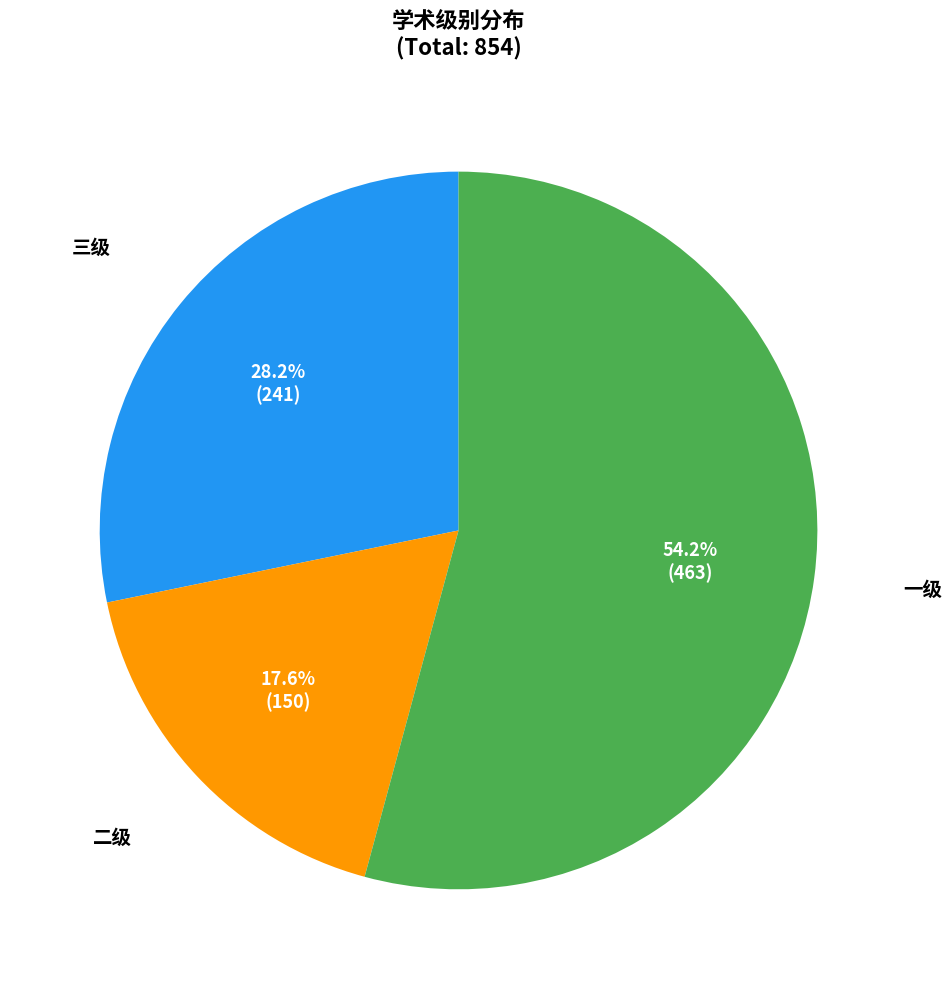

Is there any slice that represents more than half of the pie?

Yes